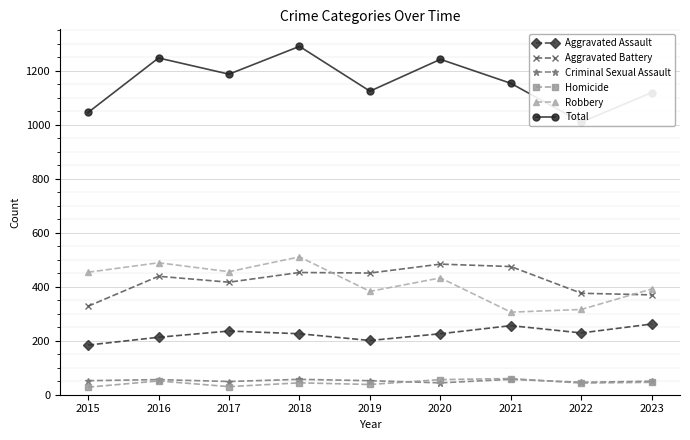

How many lines are shown in the chart?

6